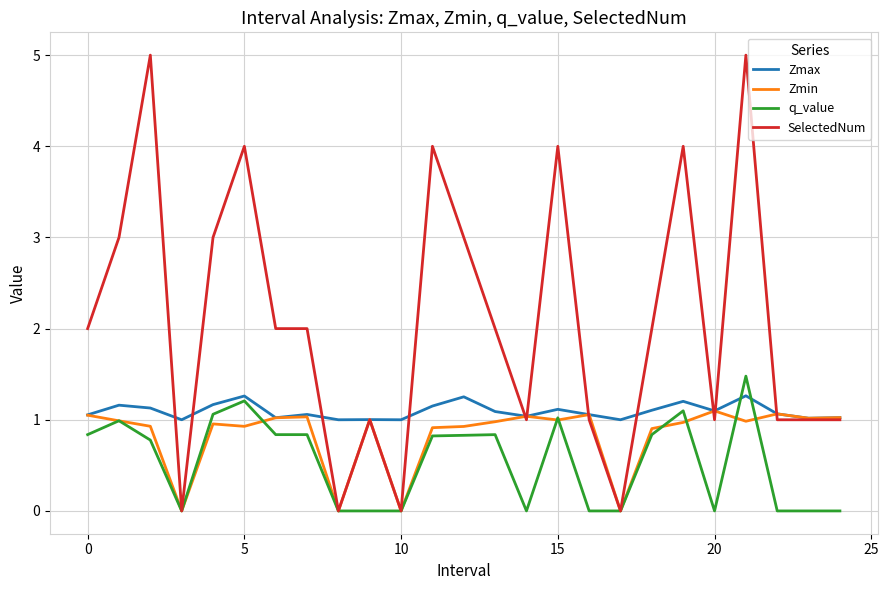

In Zmax, how many points are higher than both neighbors (excluding endpoints)?

8